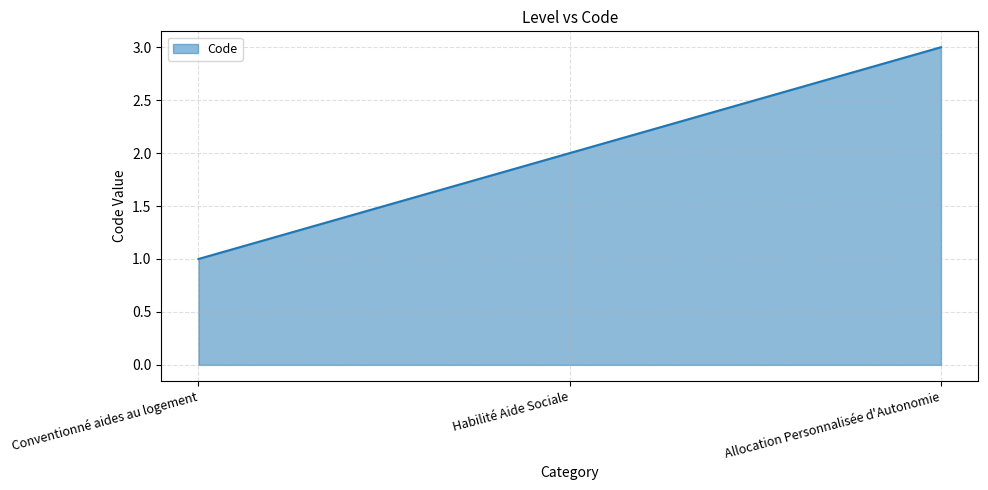

Where is the data nearest to the value 2?

Habilité Aide Sociale